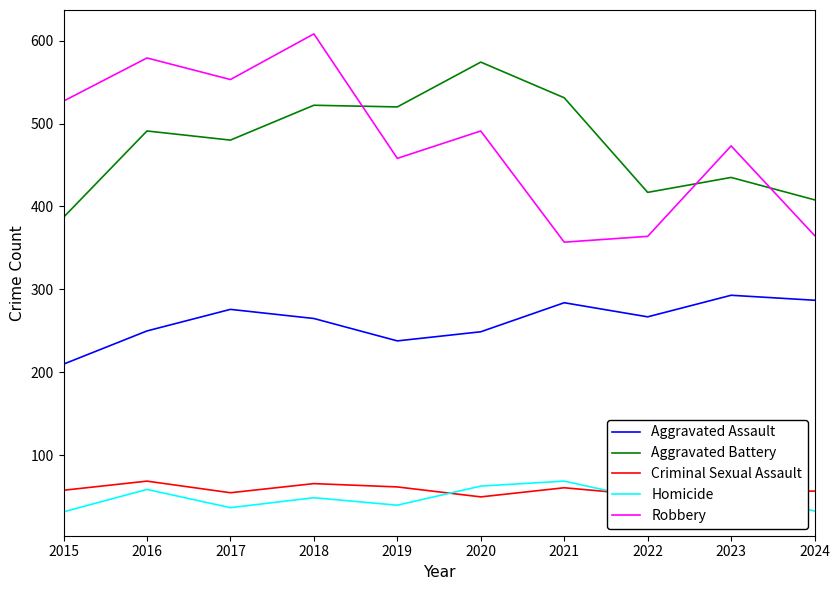

Is it true that Robbery equals 880 at 2015?

False